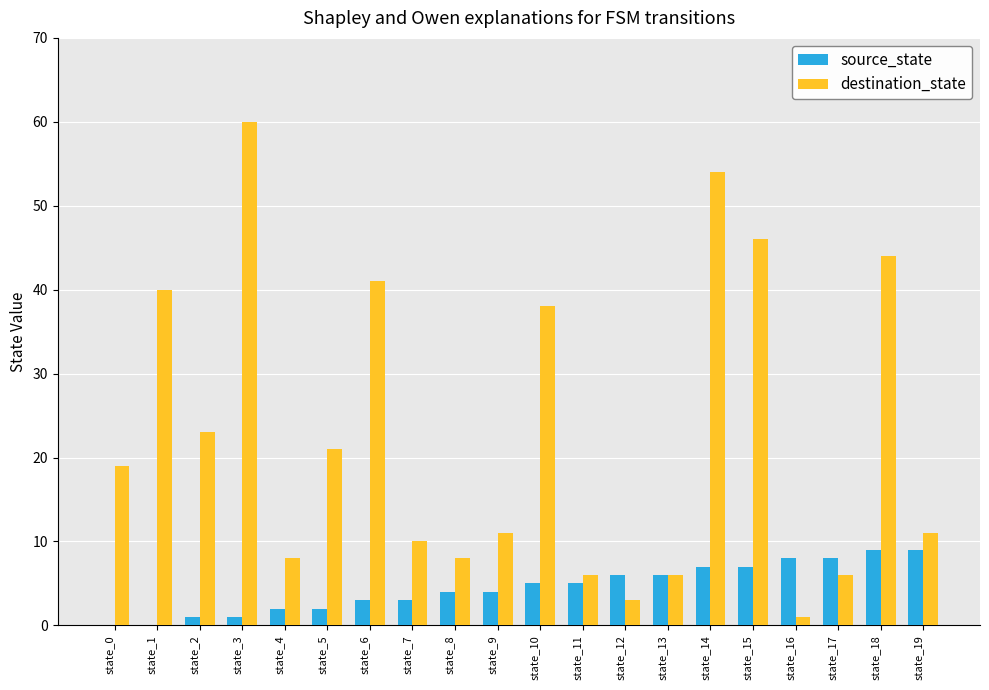

Reading left to right, extract all data points from this chart.

source_state: 0	0	1	1	2	2	3	3	4	4	5	5	6	6	7	7	8	8	9	9
destination_state: 19	40	23	60	8	21	41	10	8	11	38	6	3	6	54	46	1	6	44	11